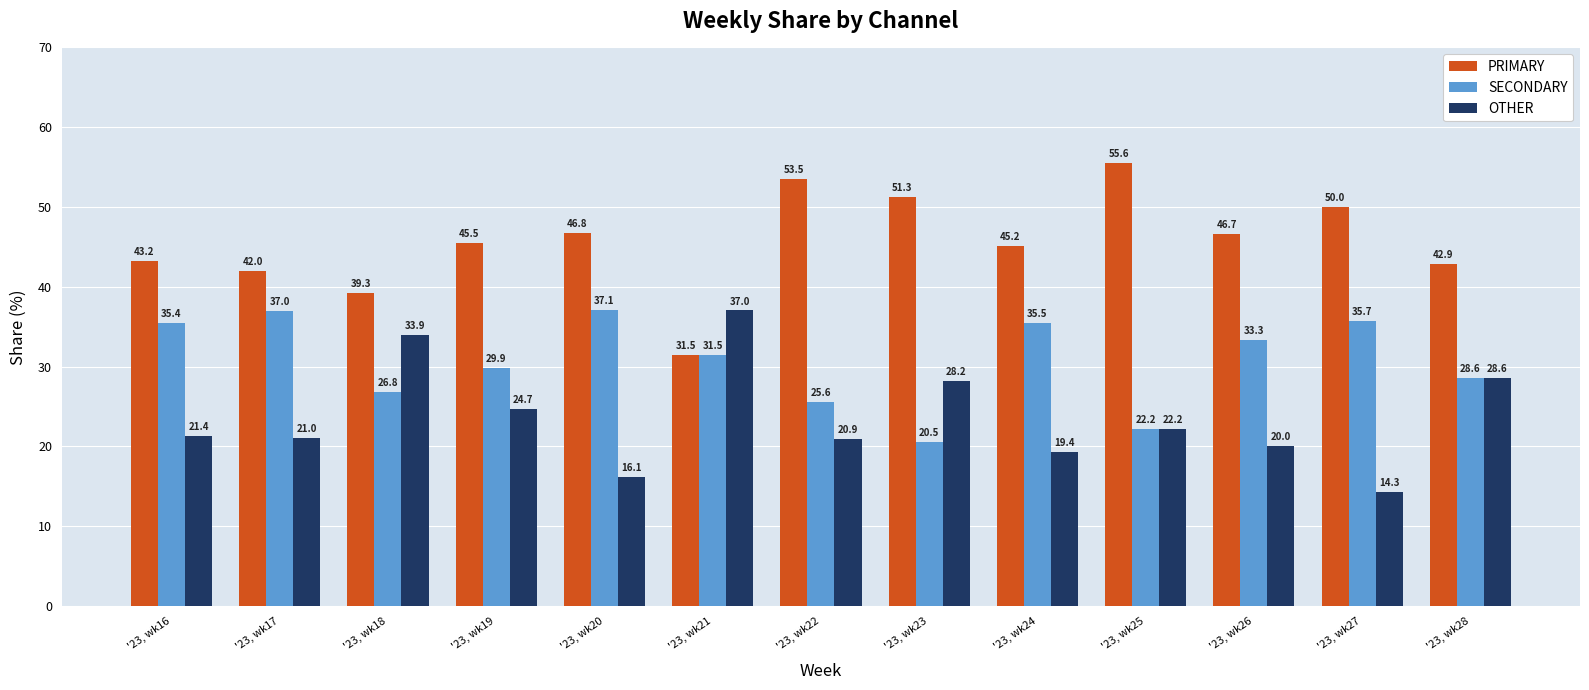

How many data points in PRIMARY are less than 45?

5